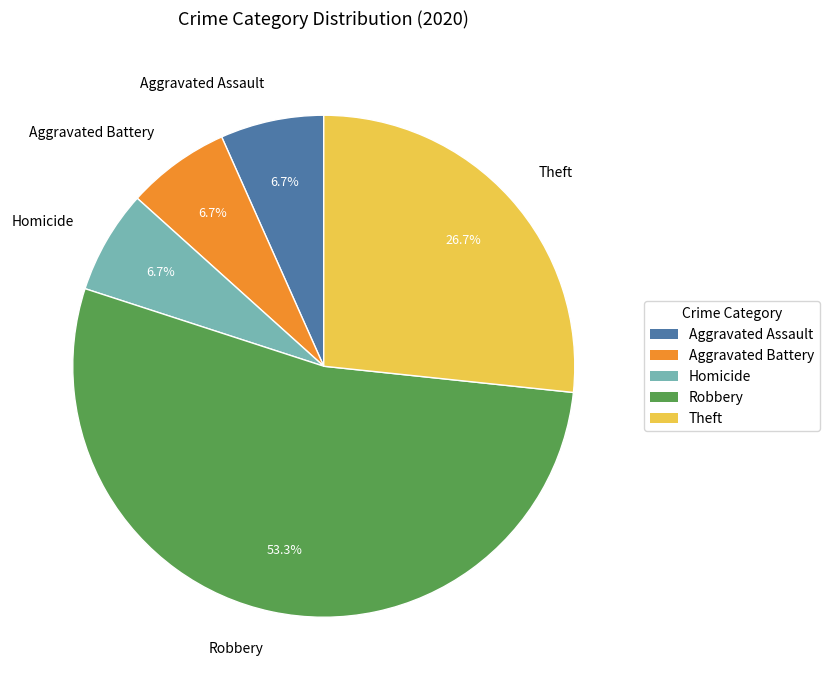

To the nearest percent, what percentage of the pie is Aggravated Battery?

7%